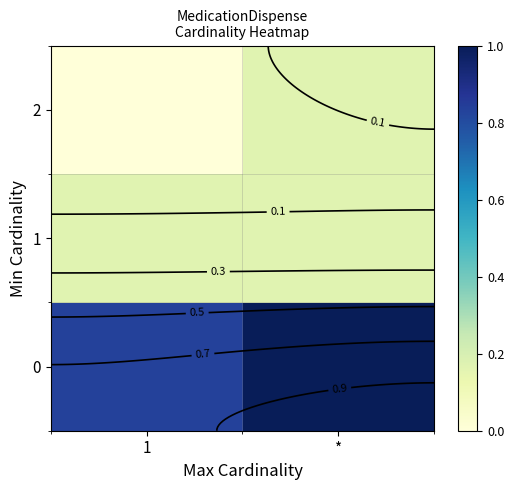

List the series in order of their peak value, lowest first.

1, 2, 0